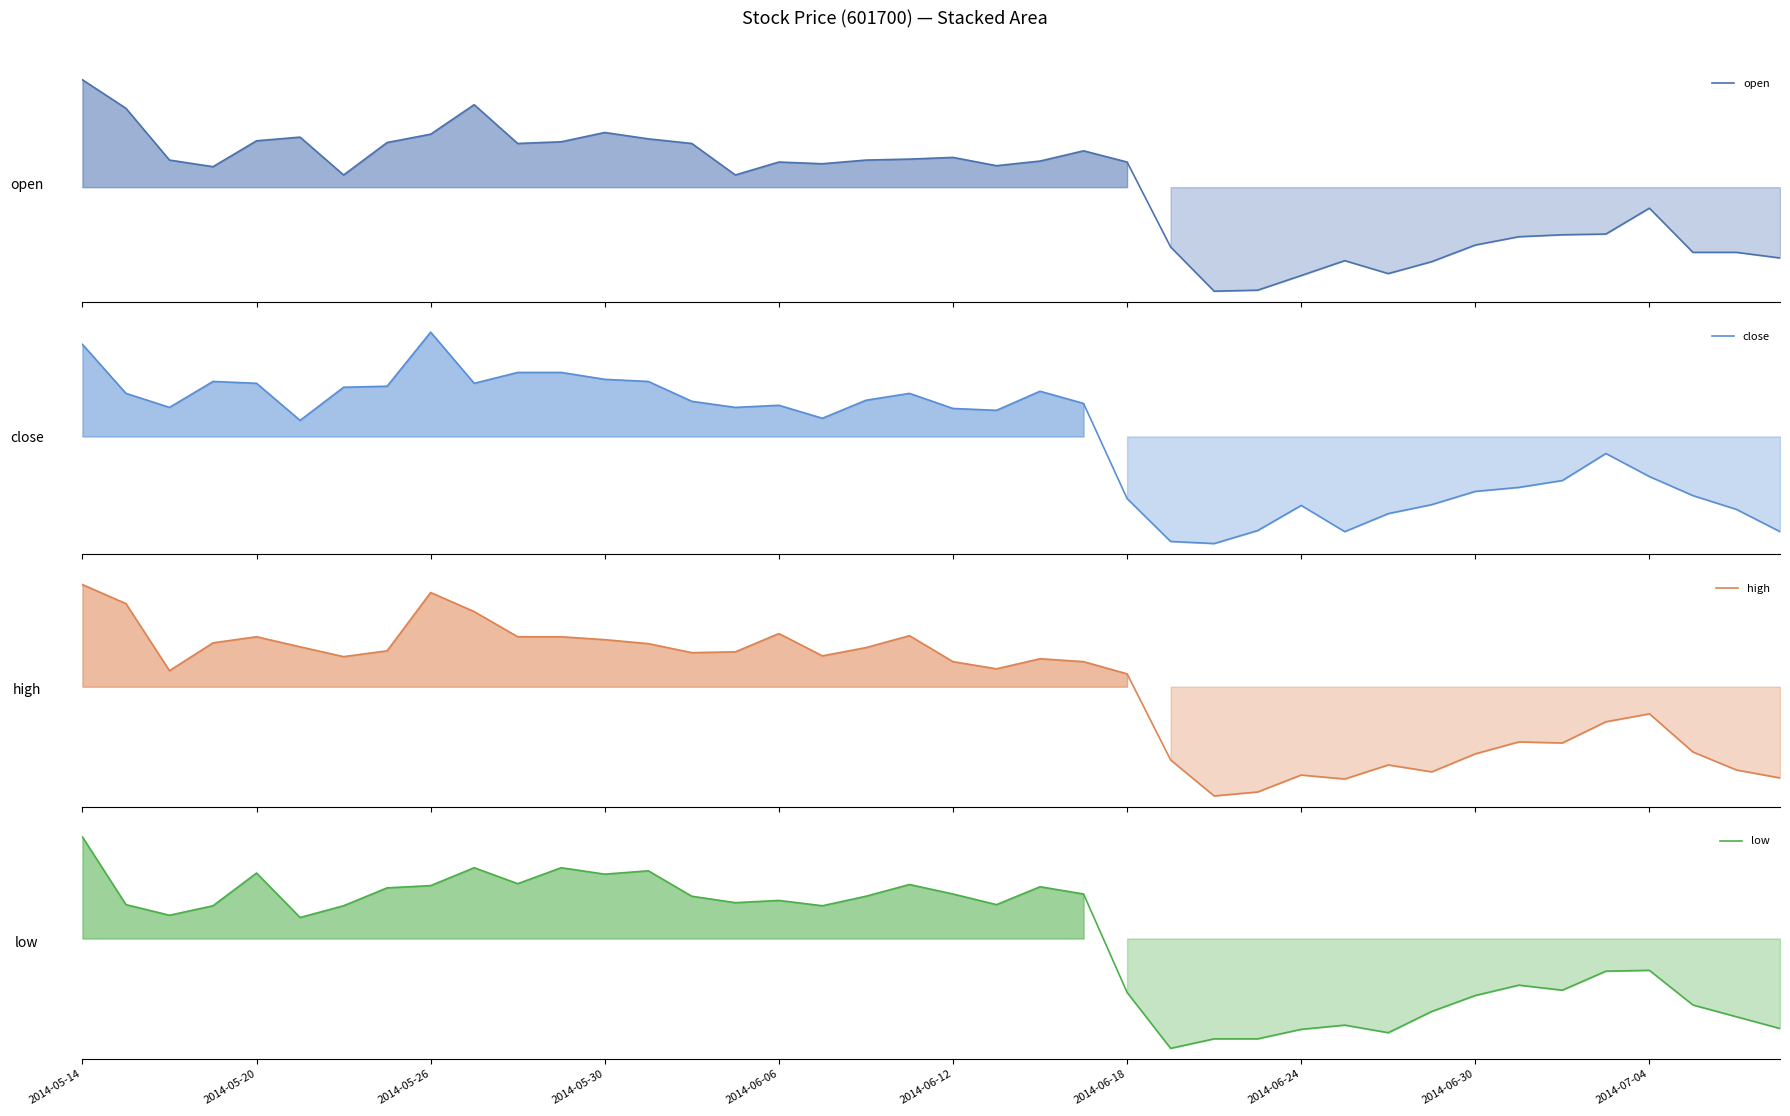

Is it true that low equals 5.2 at 2014-06-18?

True